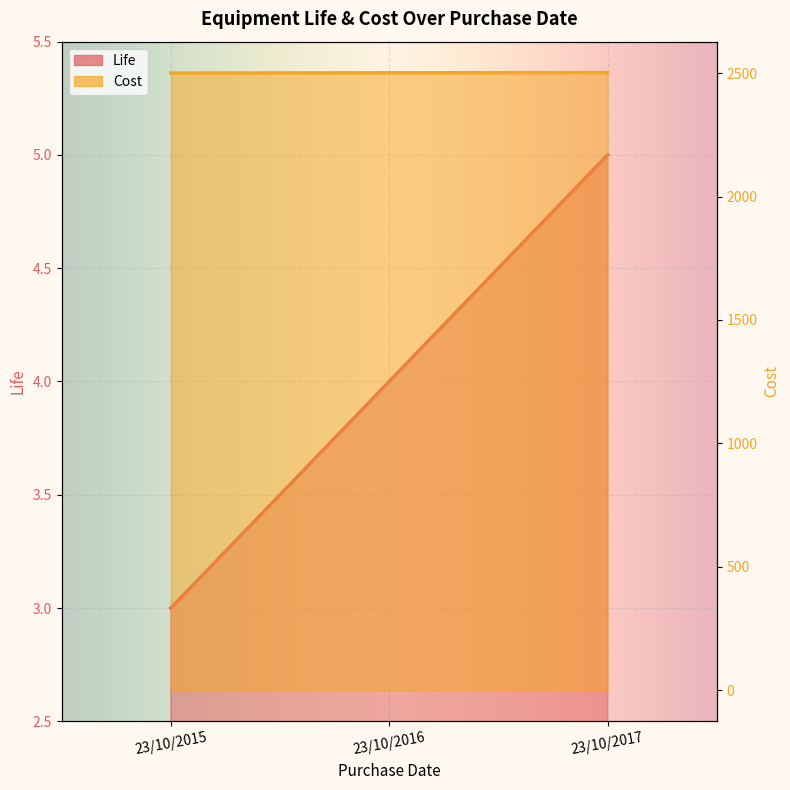

What is the difference between the second highest and minimum values in the Life series?

1